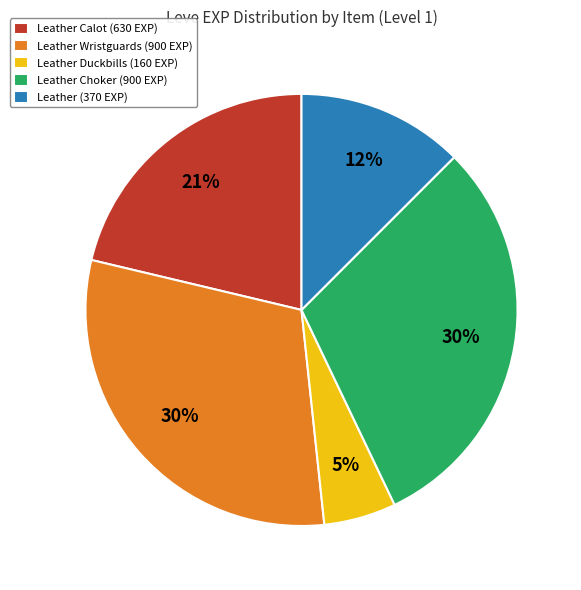

Which has a higher value, Leather Duckbills (160 EXP) or Leather Calot (630 EXP)?

Leather Calot (630 EXP)